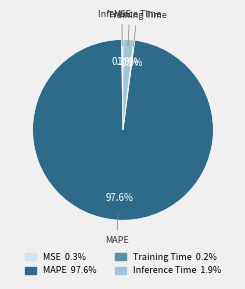

To the nearest percent, what is the difference between the largest and smallest slice percentages?

97%